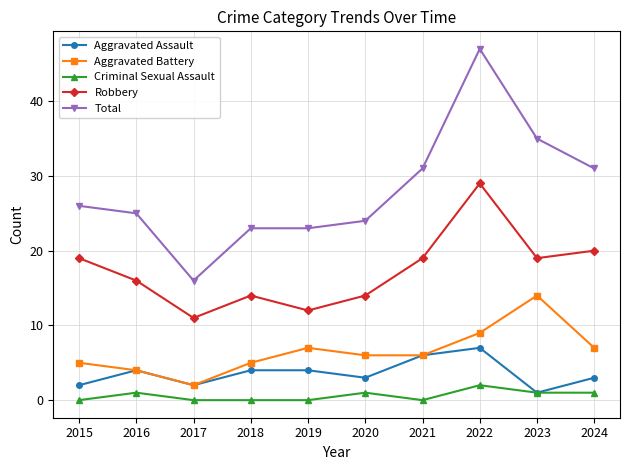

Reading right to left, extract all data points from this chart.

Aggravated Assault: 3	1	7	6	3	4	4	2	4	2
Aggravated Battery: 7	14	9	6	6	7	5	2	4	5
Criminal Sexual Assault: 1	1	2	0	1	0	0	0	1	0
Robbery: 20	19	29	19	14	12	14	11	16	19
Total: 31	35	47	31	24	23	23	16	25	26